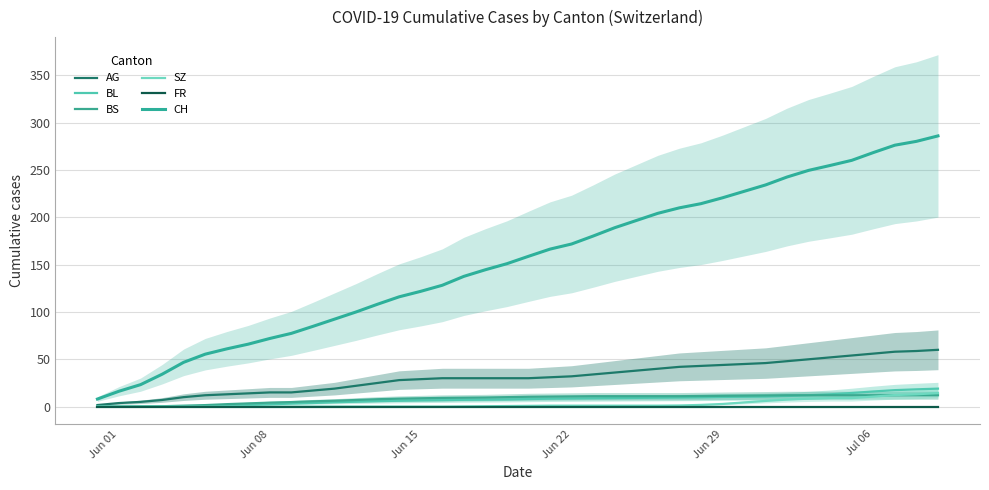

Is the value of CH at 28 greater than the value of FR at 28?

Yes